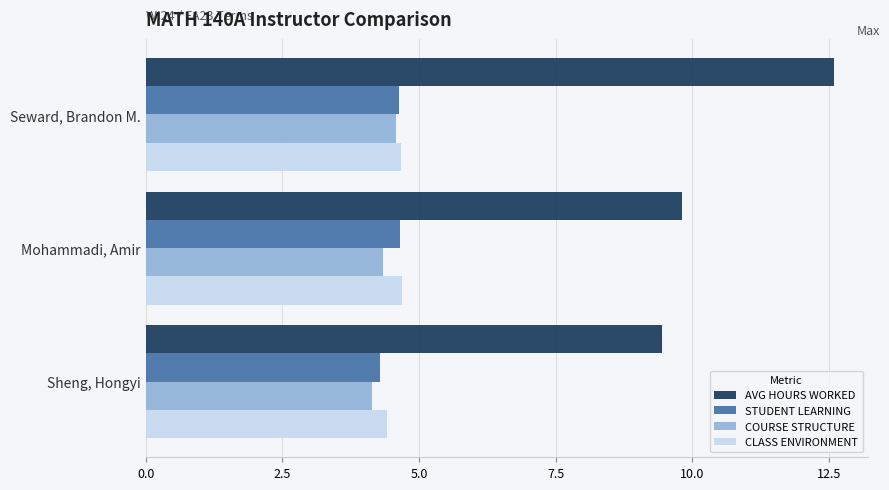

Rank the categories by STUDENT LEARNING value from lowest to highest.

Sheng, Hongyi, Seward, Brandon M., Mohammadi, Amir